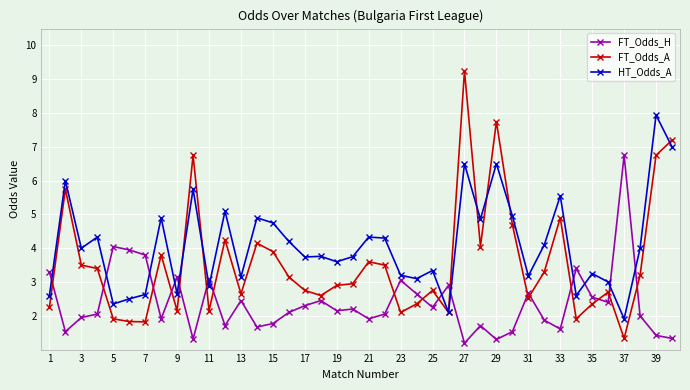

Which series has the largest total across all categories?

HT_Odds_A